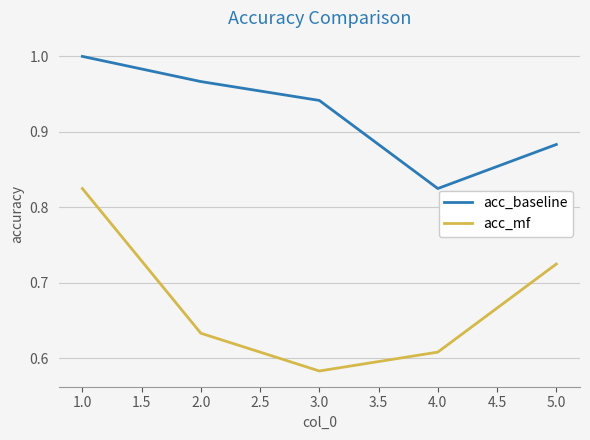

What position from the left is 4.0?

4